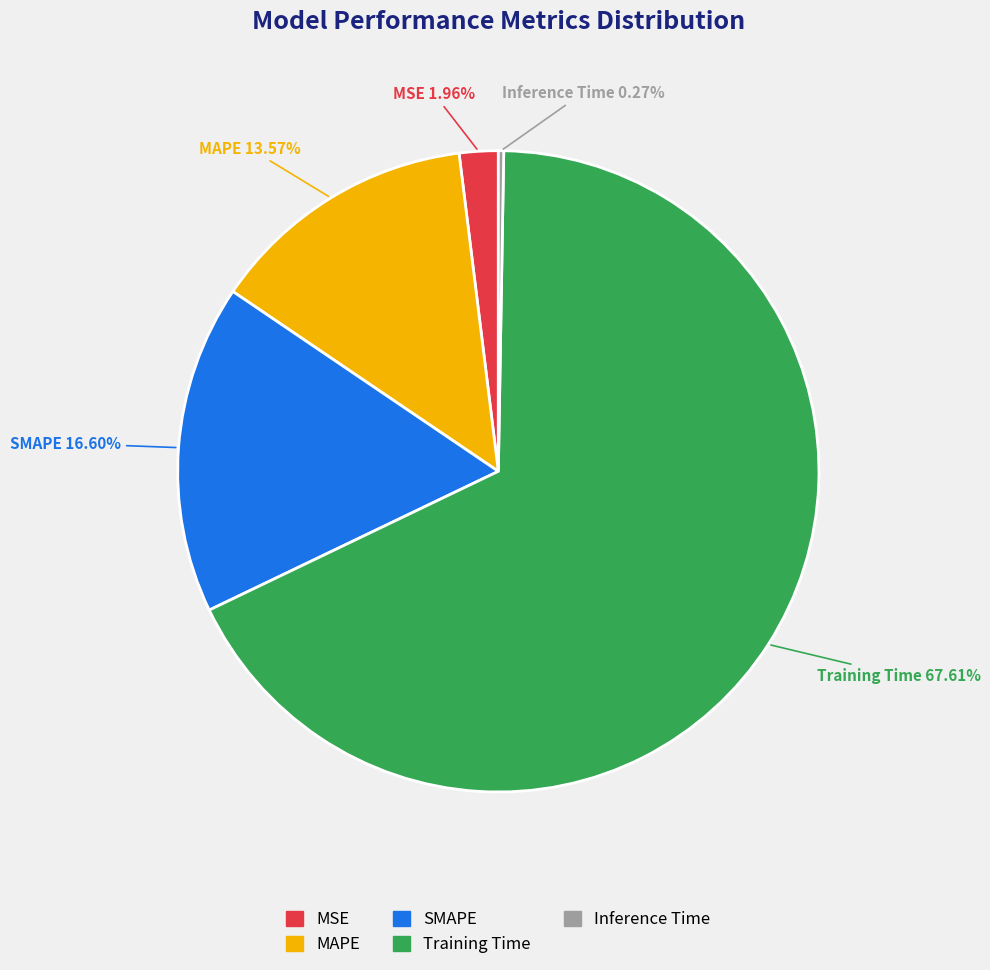

True or false: Training Time accounts for 59% of the total.

False